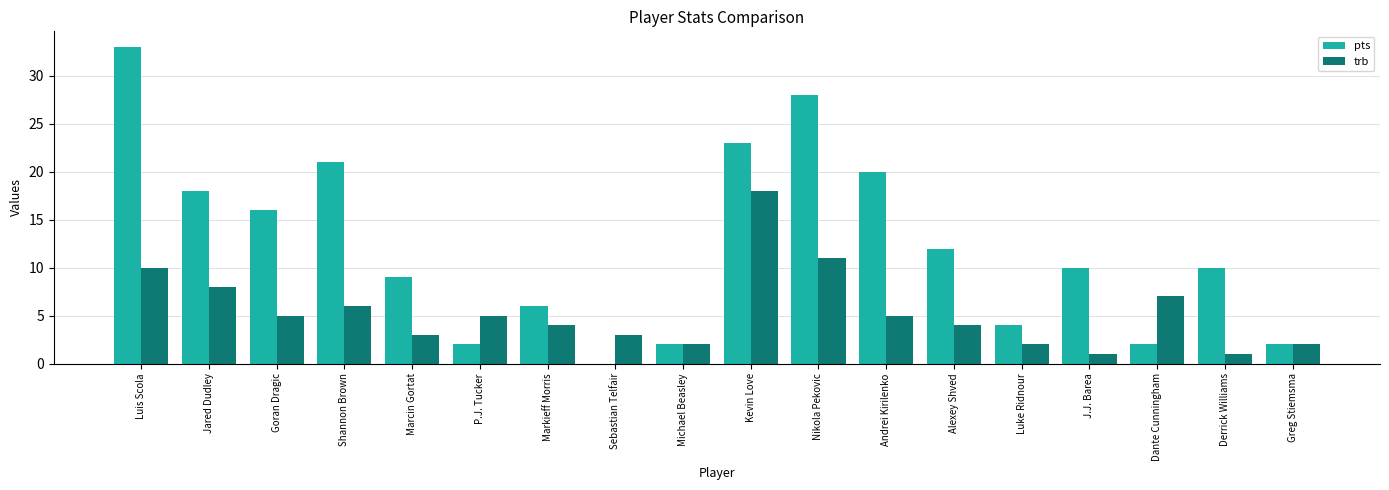

Reading left to right, what are all the values shown in this chart?

pts: Luis Scola=33	Jared Dudley=18	Goran Dragic=16	Shannon Brown=21	Marcin Gortat=9	P.J. Tucker=2	Markieff Morris=6	Sebastian Telfair=0	Michael Beasley=2	Kevin Love=23	Nikola Pekovic=28	Andrei Kirilenko=20	Alexey Shved=12	Luke Ridnour=4	J.J. Barea=10	Dante Cunningham=2	Derrick Williams=10	Greg Stiemsma=2
trb: Luis Scola=10	Jared Dudley=8	Goran Dragic=5	Shannon Brown=6	Marcin Gortat=3	P.J. Tucker=5	Markieff Morris=4	Sebastian Telfair=3	Michael Beasley=2	Kevin Love=18	Nikola Pekovic=11	Andrei Kirilenko=5	Alexey Shved=4	Luke Ridnour=2	J.J. Barea=1	Dante Cunningham=7	Derrick Williams=1	Greg Stiemsma=2